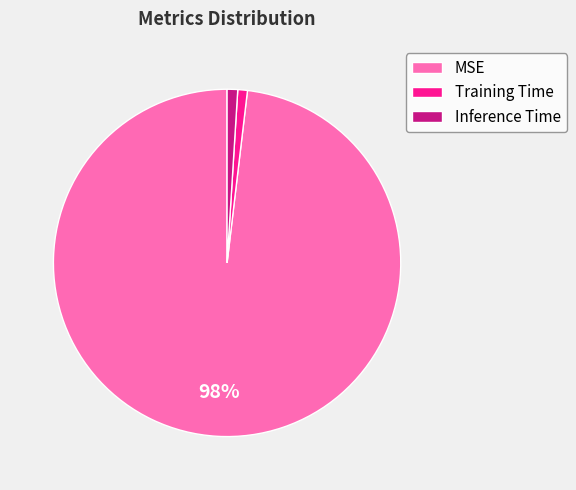

Do Training Time and Inference Time together represent more than half of the pie?

No